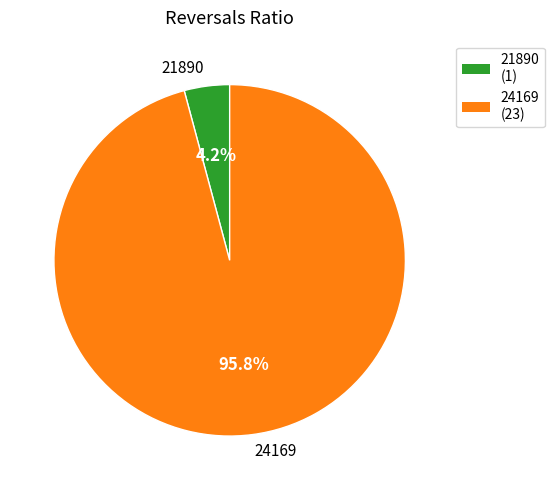

Which slice represents more than half of the pie?

24169